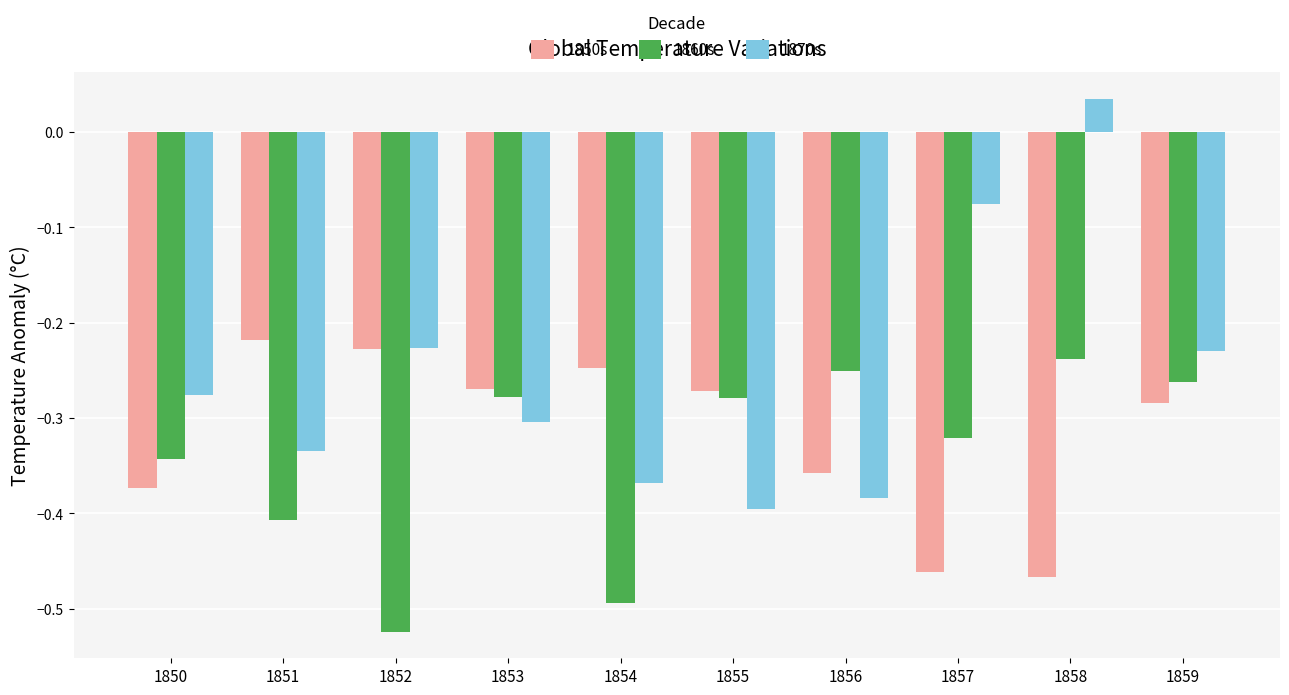

What is the spread (max minus min) of values at 1857?

0.4